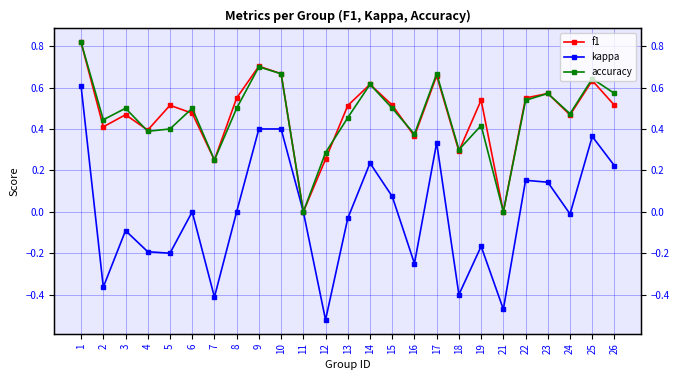

Rank the categories by f1 value from lowest to highest.

11, 21, 7, 12, 18, 16, 4, 2, 24, 3, 6, 13, 5, 26, 15, 19, 22, 8, 23, 14, 25, 17, 10, 9, 1